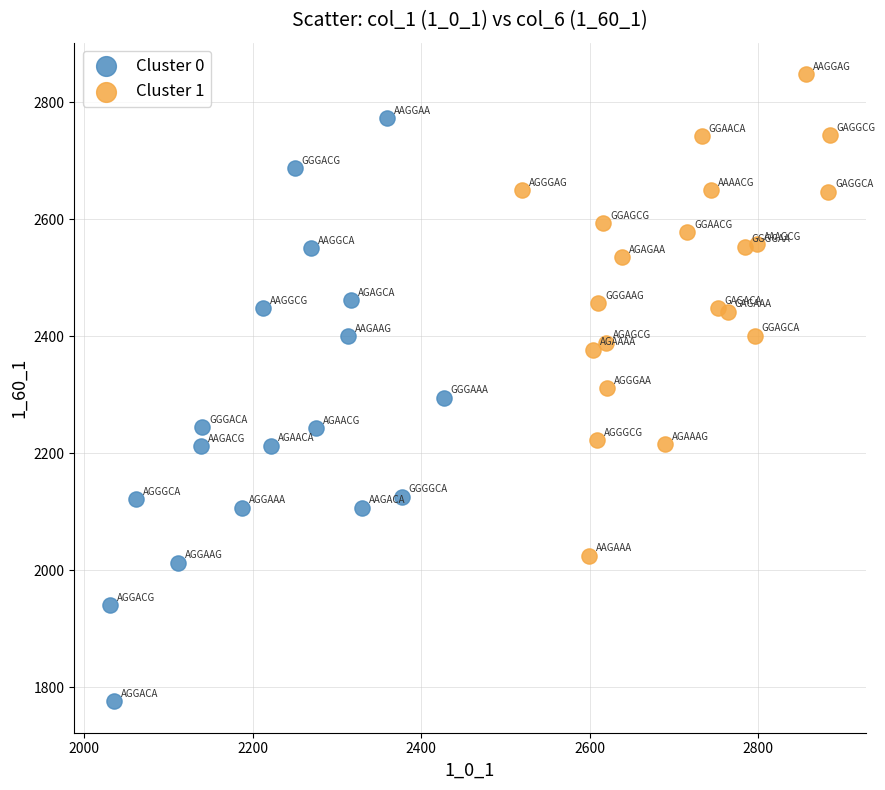

Which series reaches the maximum Y coordinate?

Cluster 1